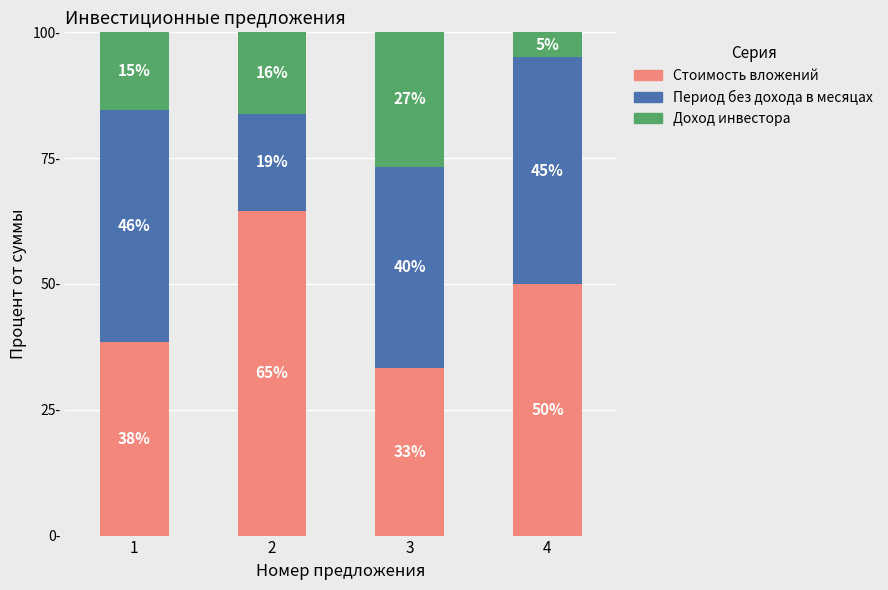

Which category has the lowest value in the Стоимость вложений series?

3